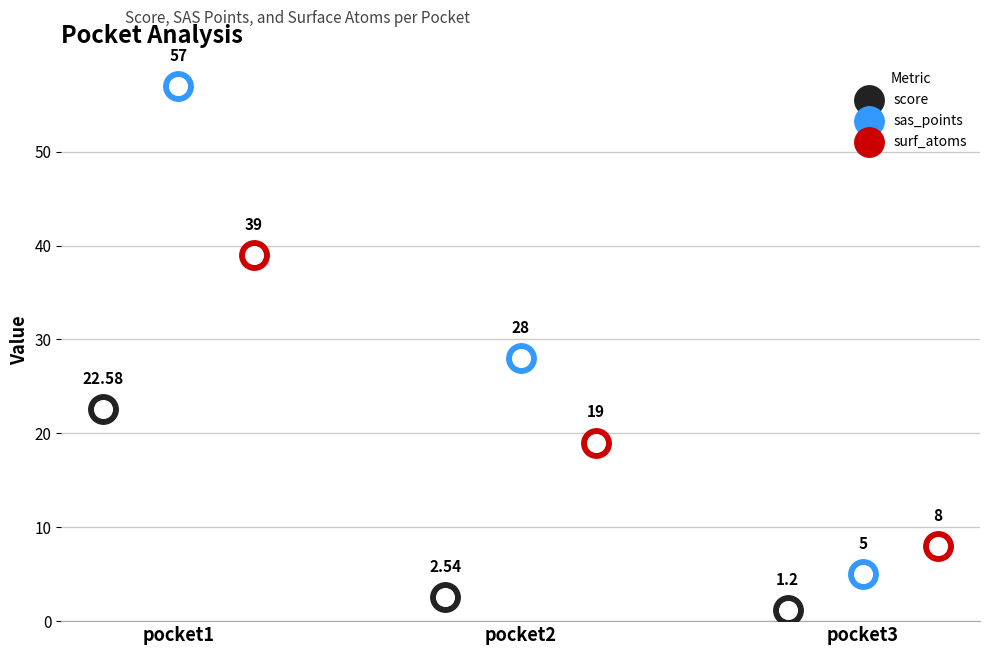

At how many categories does at least one series exceed 6?

3